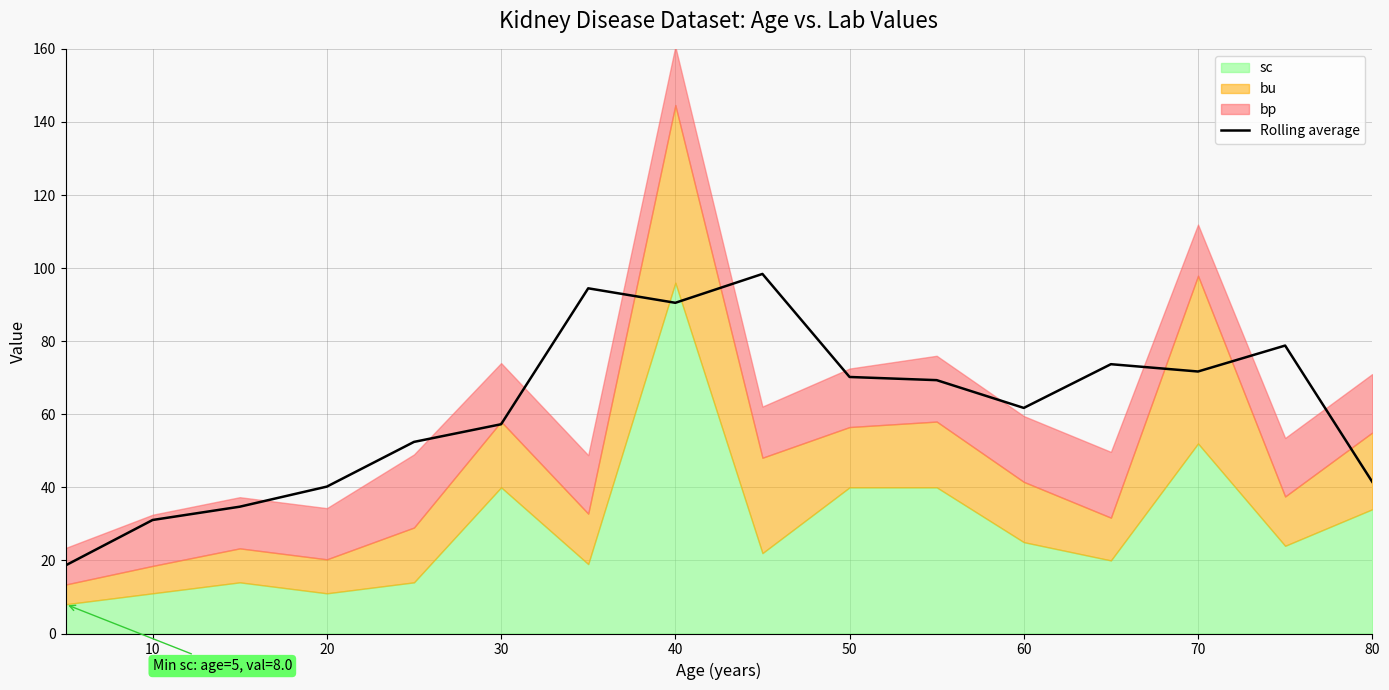

True or false: Rolling average has a value of 22.0 at 60.

False